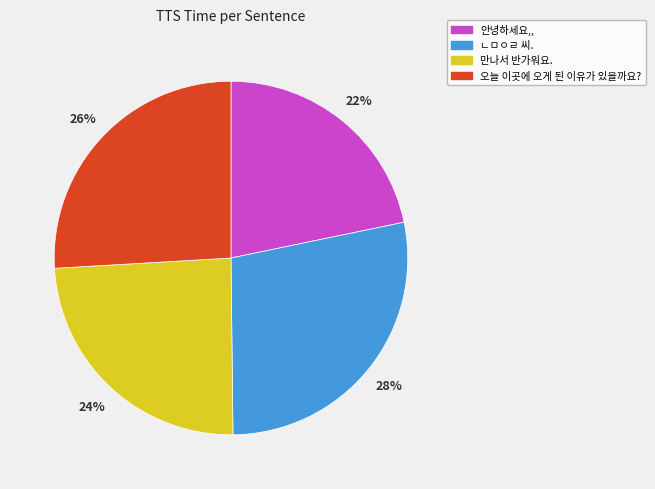

To the nearest percent, what is the difference between the 안녕하세요,, and 만나서 반가워요. slice percentages?

2%